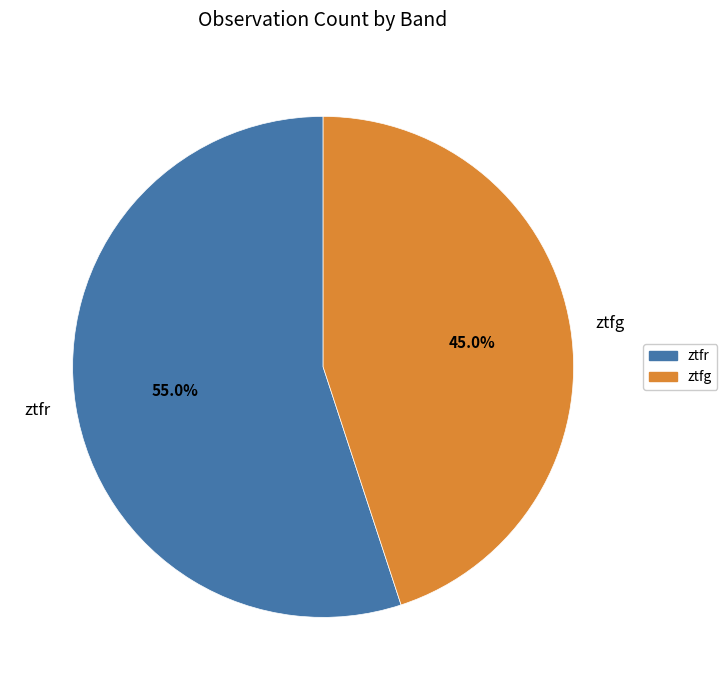

Which slice represents more than half of the pie?

ztfr